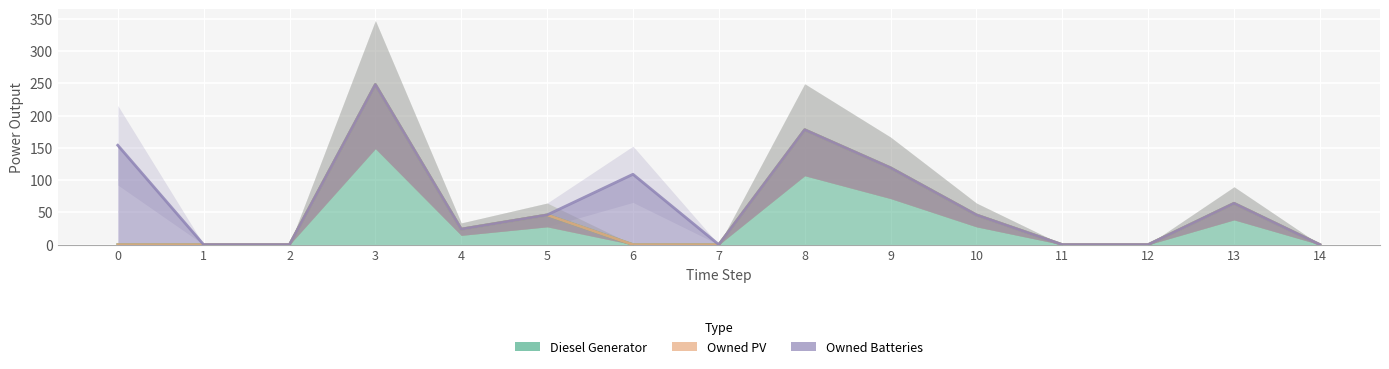

The value of Diesel Generator at 1 is 0. True or false?

True